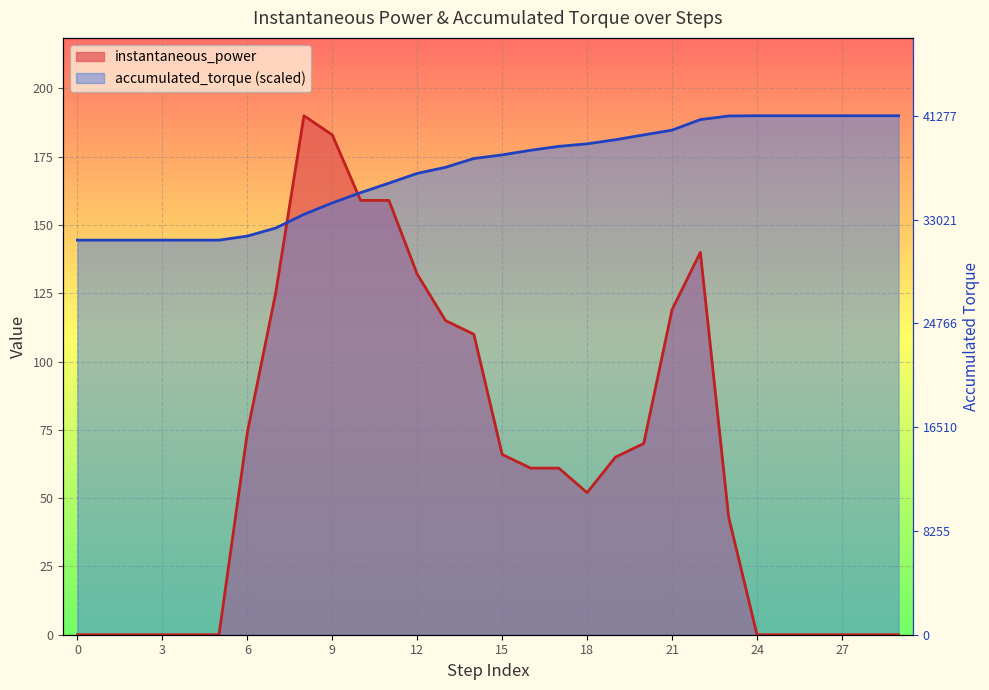

Rank the series by their maximum value, from lowest to highest.

instantaneous_power, accumulated_torque